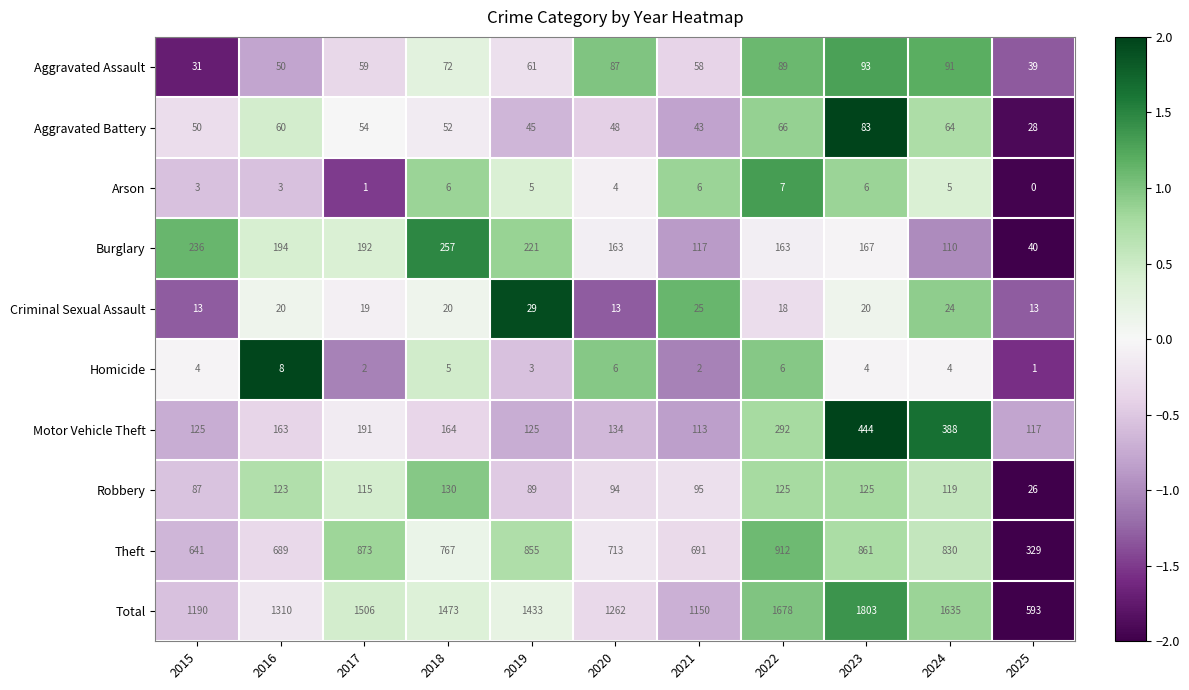

Is it true that Aggravated Assault equals 50 at 2016?

True